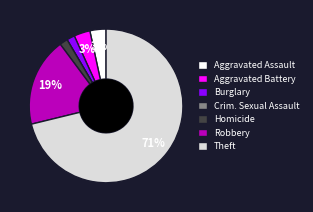

To the nearest percent, what is the difference between the Theft and Burglary slice percentages?

69%